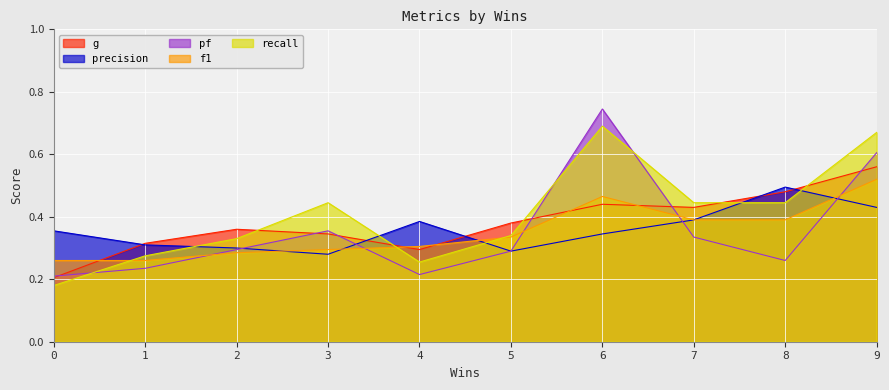

Which label corresponds to the largest value in the chart?

6